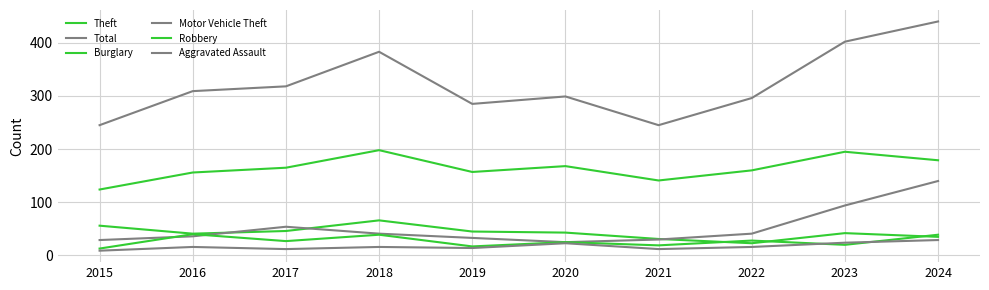

Does the chart display data point markers on the line(s)?

No